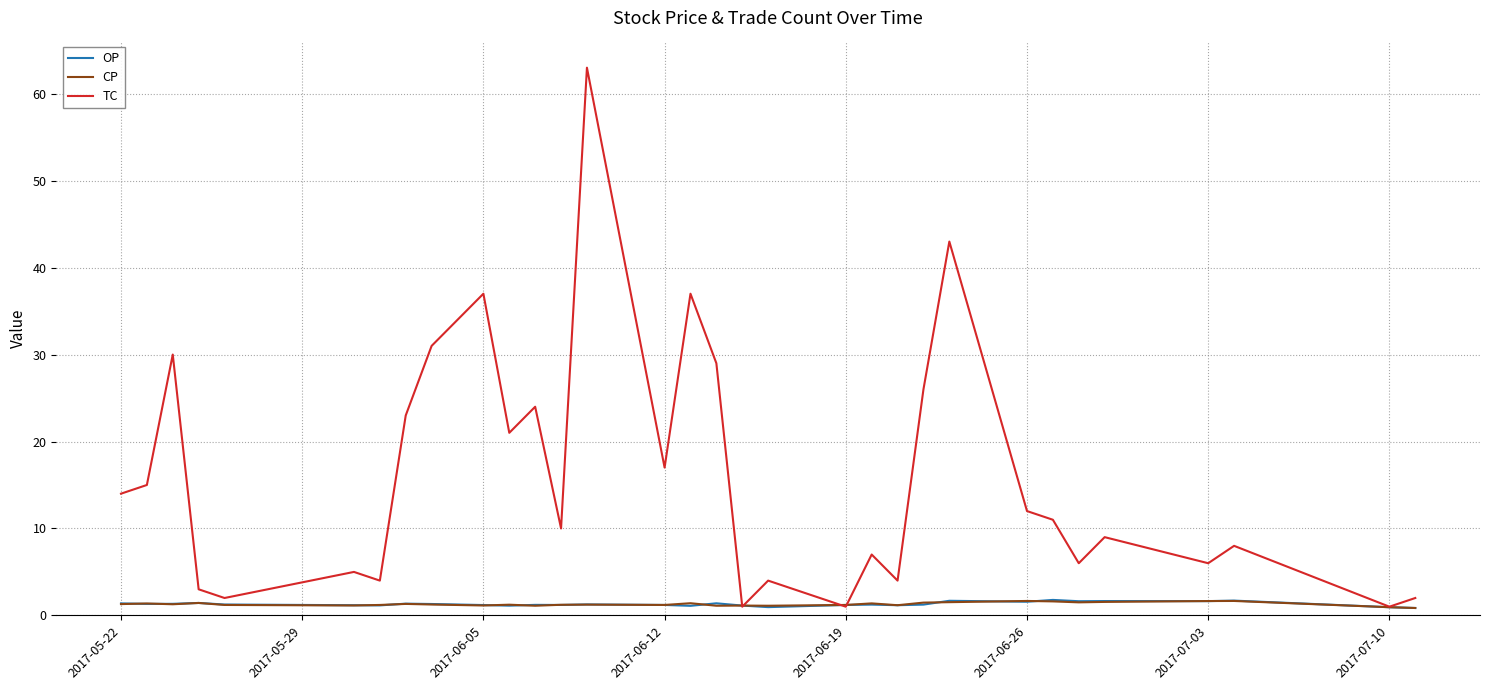

How many interior local peaks does the TC series have?

11